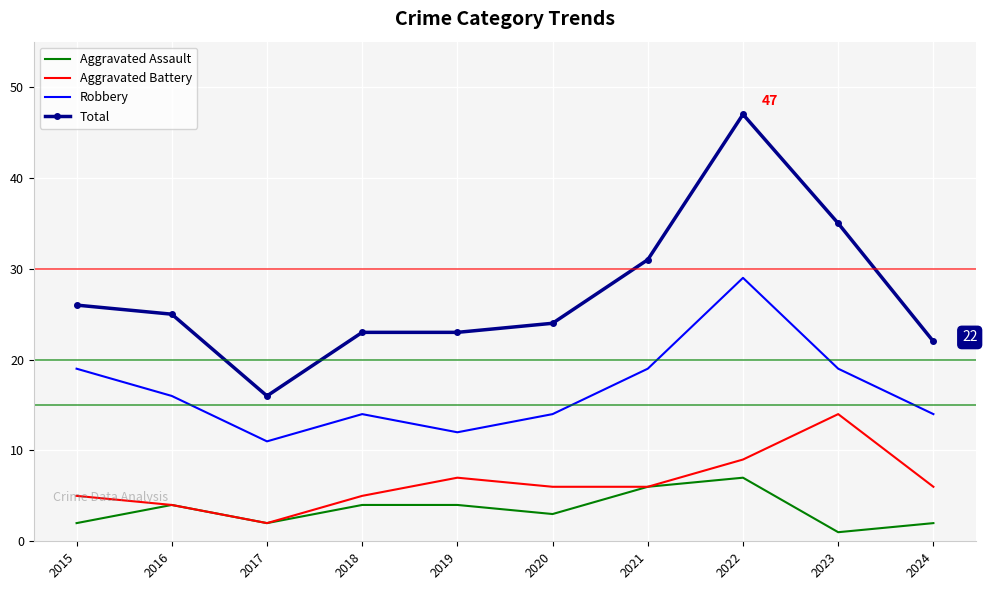

True or false: Aggravated Battery and Robbery cross at least once.

False